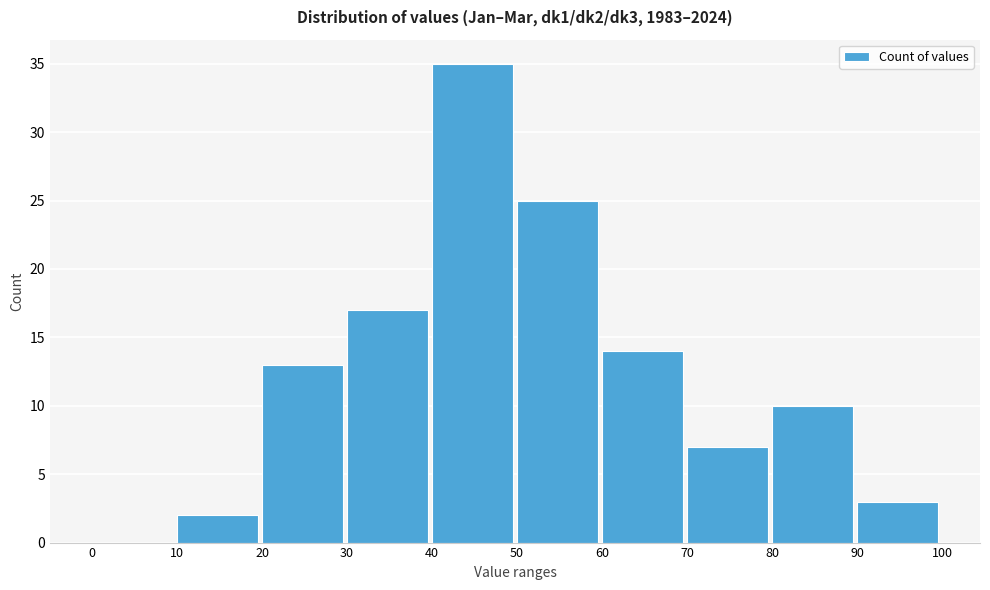

Reading left to right, transcribe this chart: for each bar, give the range it covers on the x-axis and its height. The values are not printed on the chart, so give them approximately, as read against the axis.

0 to 10: 0
10 to 20: 2
20 to 30: 13
30 to 40: 17
40 to 50: 35
50 to 60: 25
60 to 70: 14
70 to 80: 7
80 to 90: 10
90 to 100: 3